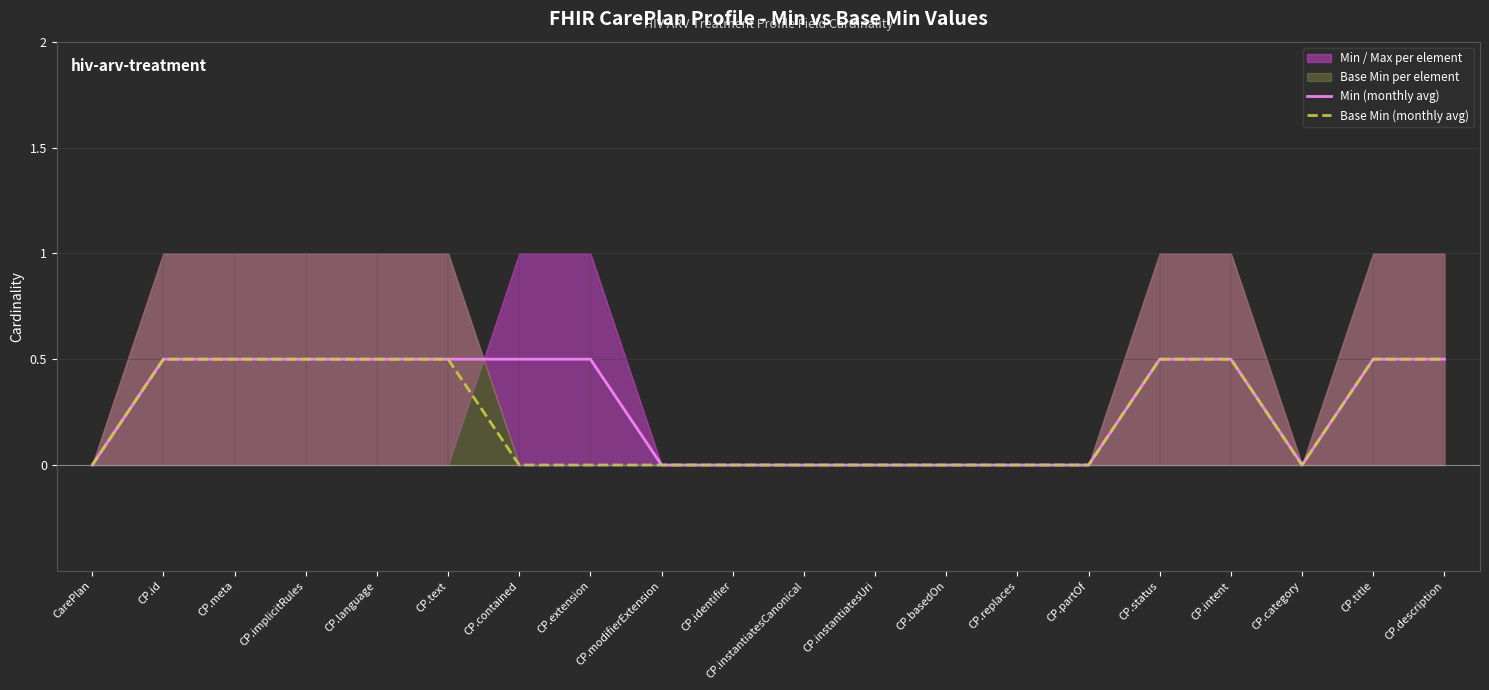

True or false: Base Min (monthly avg) and Min (monthly avg) cross at least once.

False